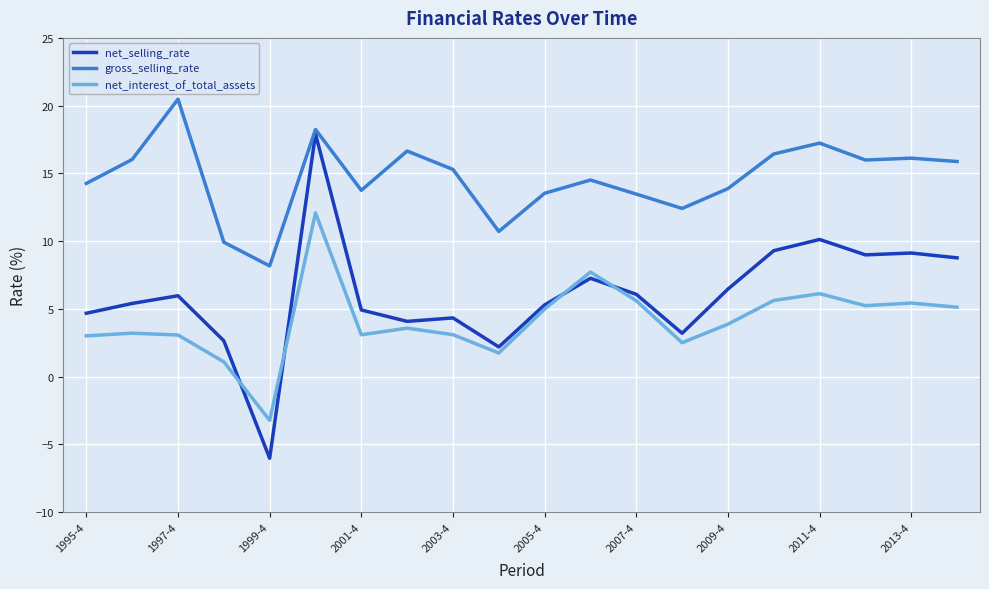

Which series has the largest total across all categories?

gross_selling_rate